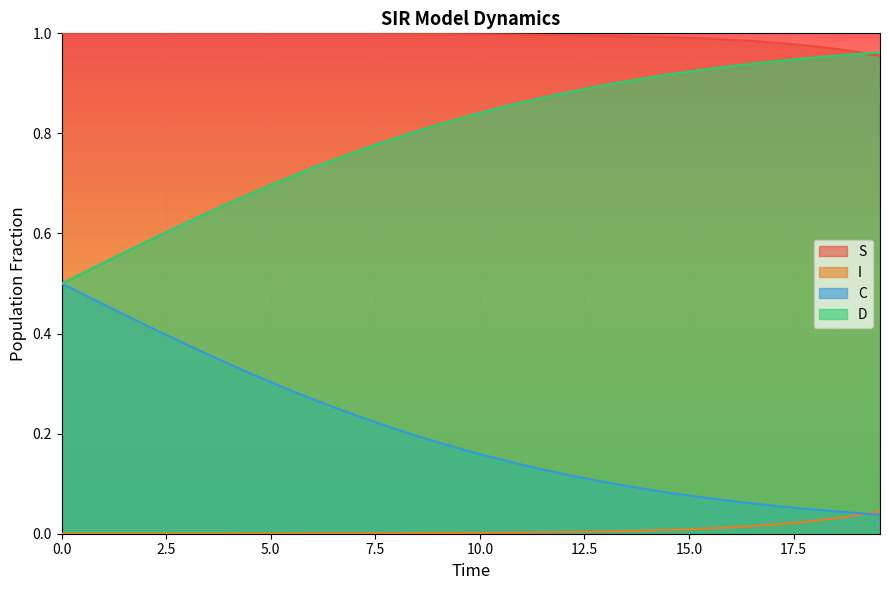

True or false: S and C cross at least once.

False